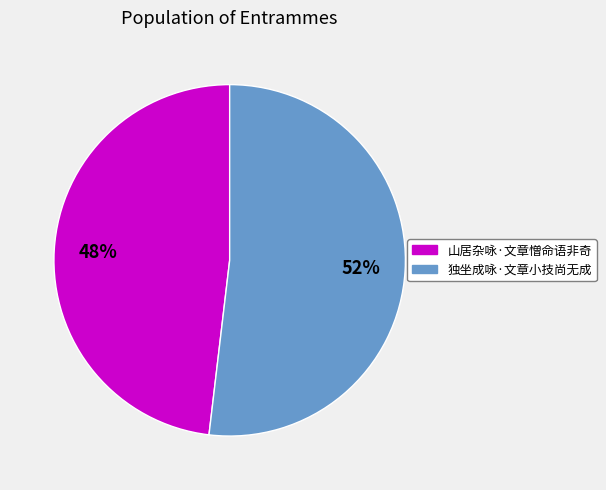

What is the ratio of the value at 山居杂咏·文章憎命语非奇 to the value at 独坐成咏·文章小技尚无成?

0.9